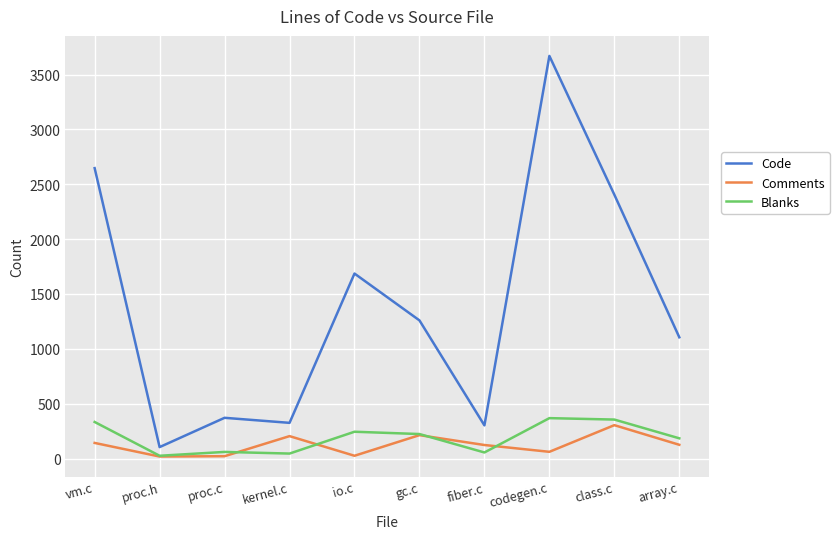

The Comments series shows 61 at codegen.c. True or false?

True